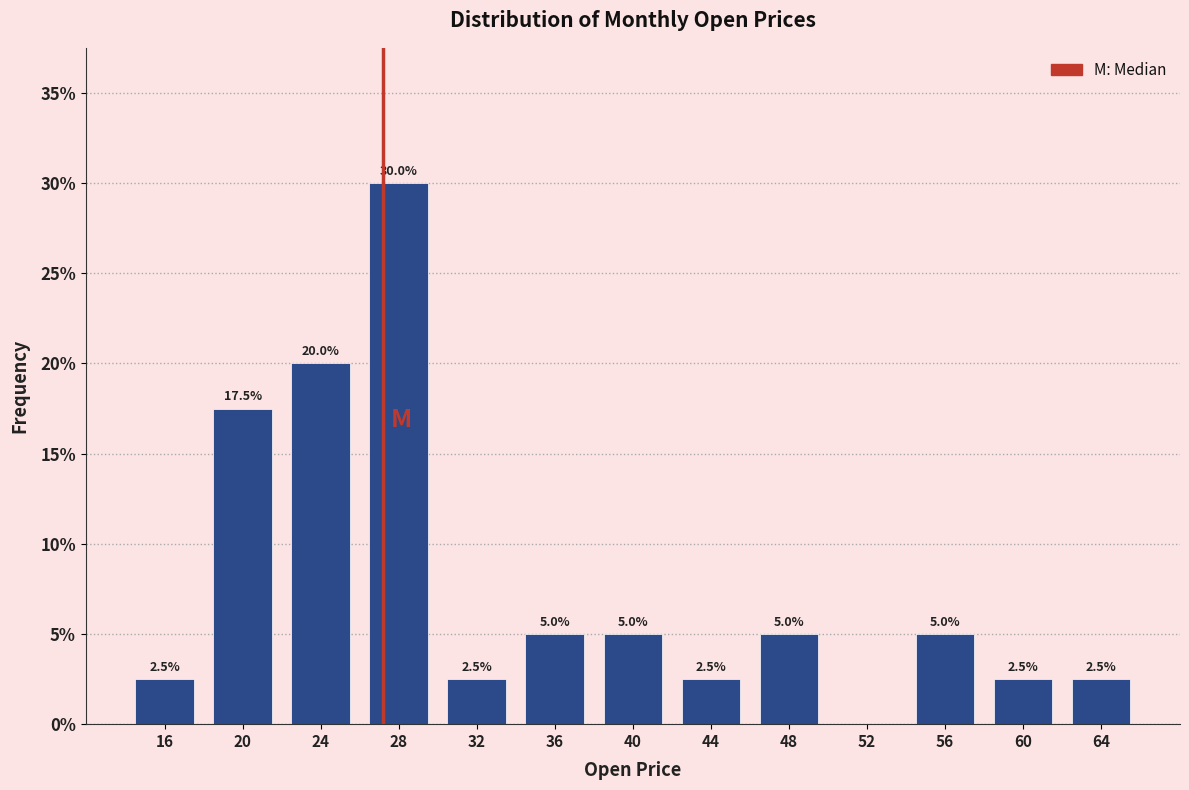

Which range on the x-axis has the tallest bar?

26 to 30